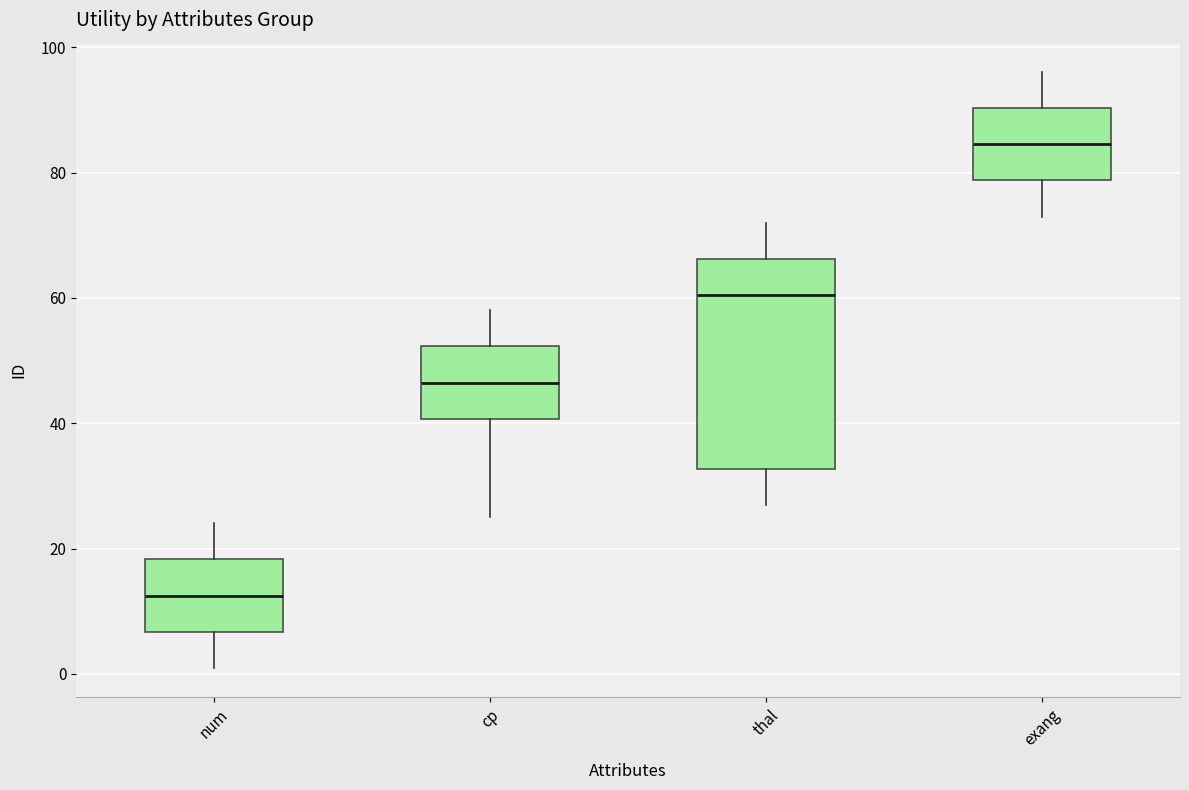

Which box is the tallest, from its lower edge to its upper edge?

thal